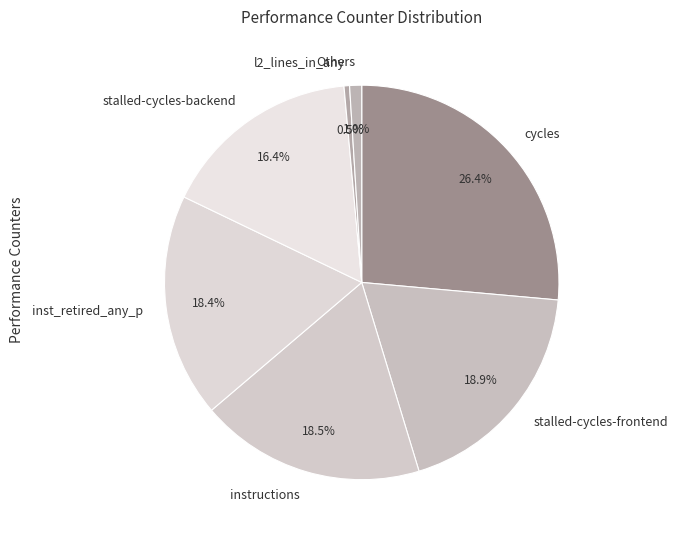

To the nearest percent, what portion does inst_retired_any_p represent?

18%